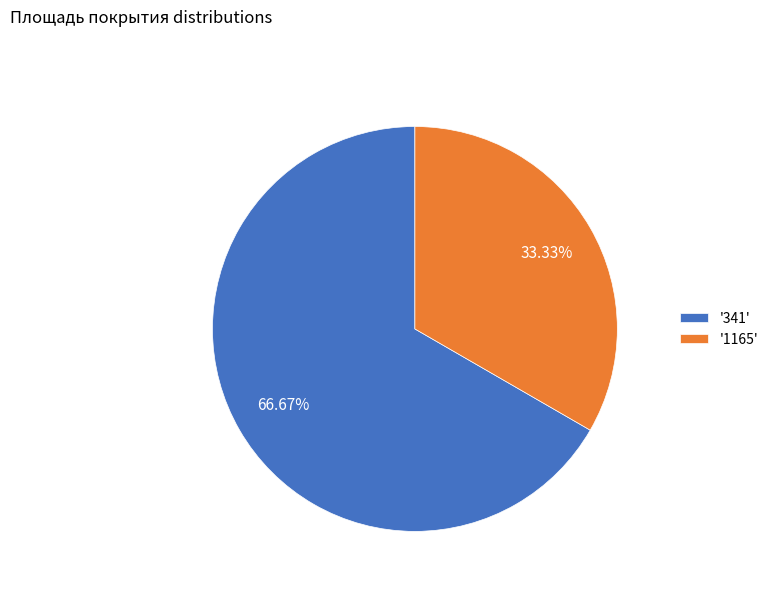

Rank the categories by value from lowest to highest.

'1165', '341'